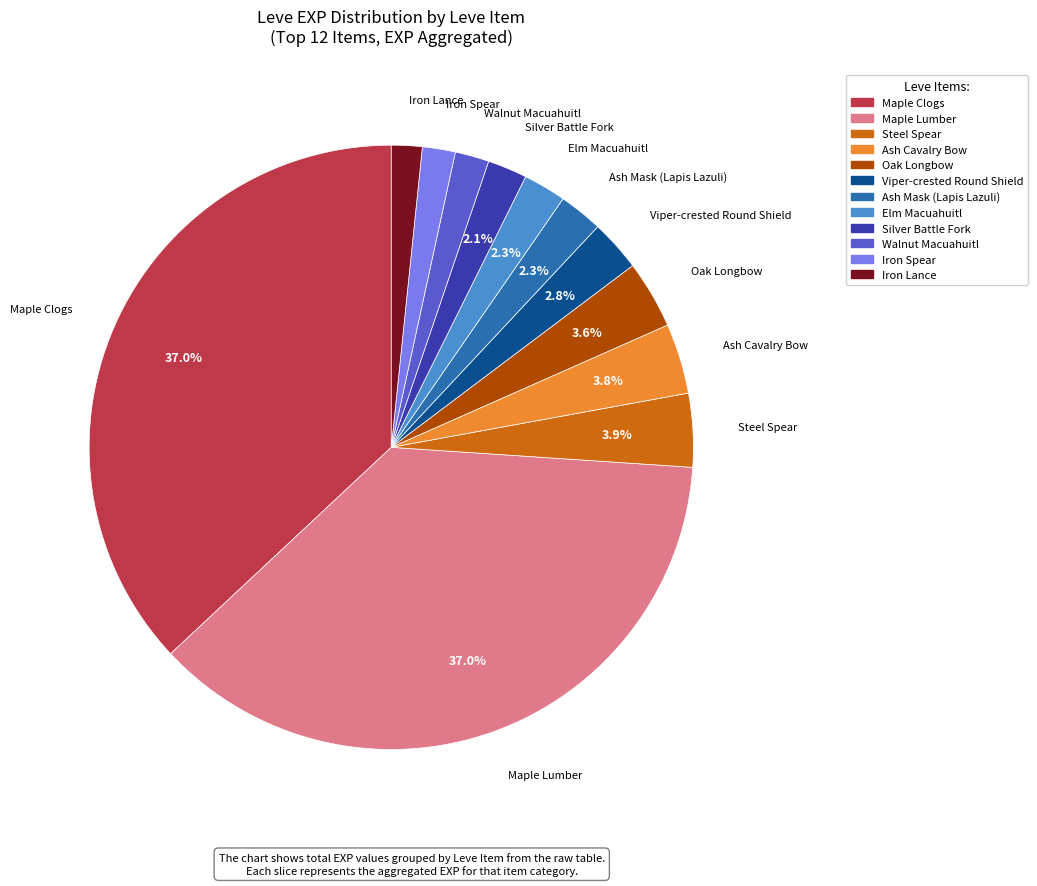

Is there any slice that represents more than half of the pie?

No